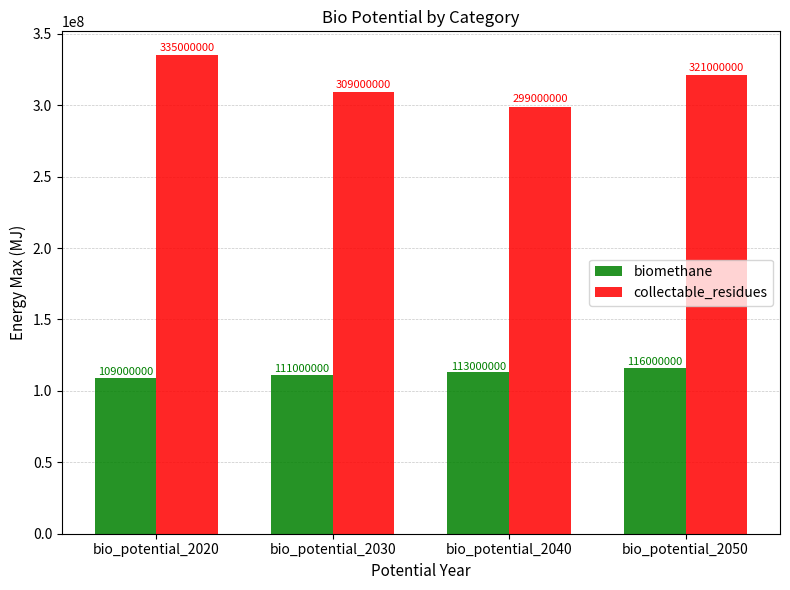

List the series in order of their peak value, highest first.

collectable_residues, biomethane